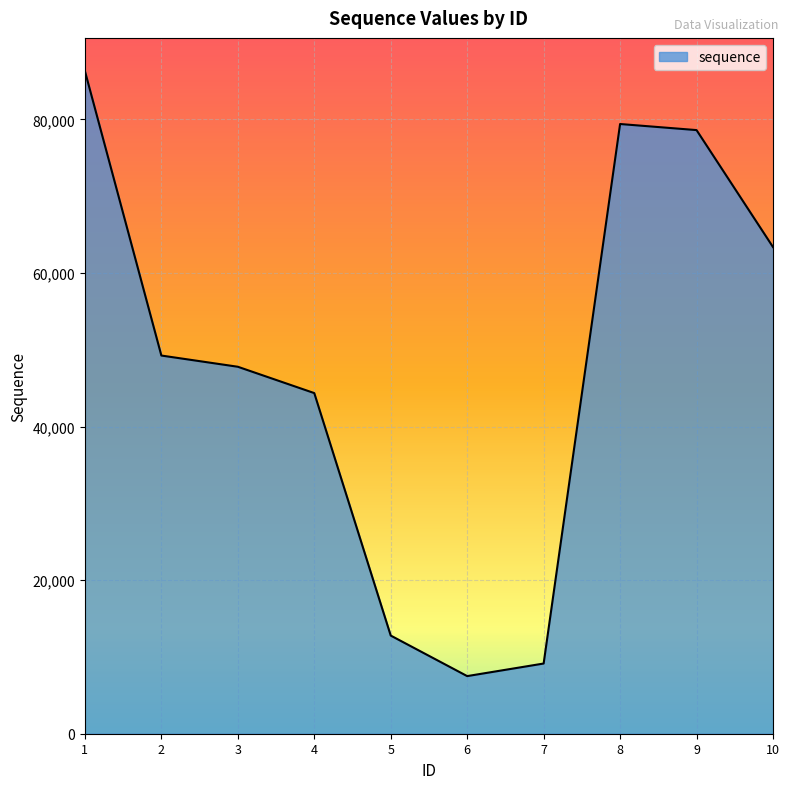

The chart shows a value of 138379 at 9. True or false?

False